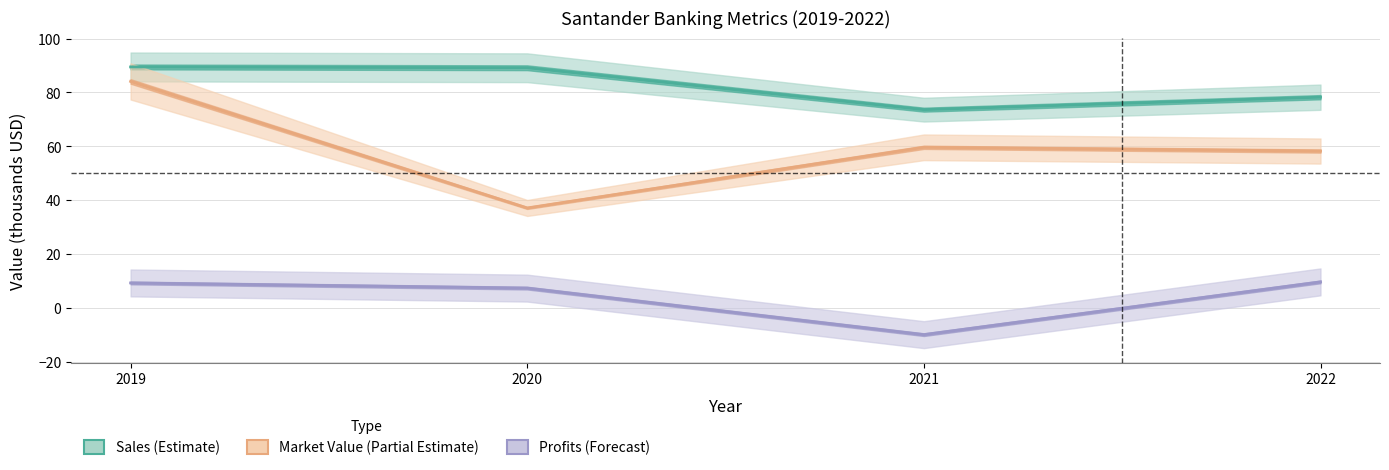

Which label corresponds to the smallest value in the chart?

2021